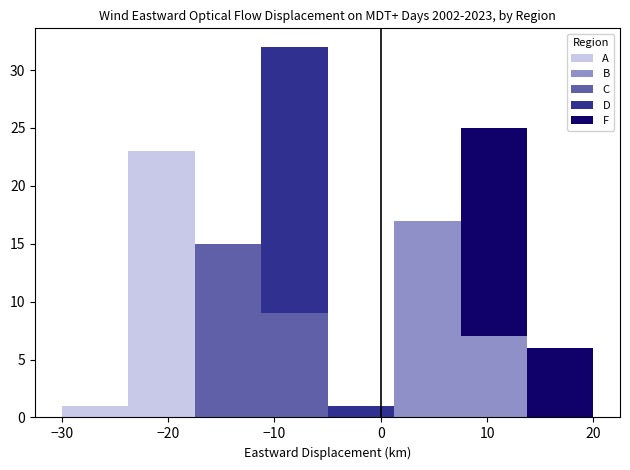

Reading left to right, list every stacked bar in this chart as the range it spans on the x-axis followed by its total height. Neither the bar edges nor the heights are printed on the chart, so give them approximately, as read against the axes.

-30 to -24: 1
-24 to -17: 23
-17 to -11: 15
-11 to -5: 32
-5 to 1: 1
1 to 8: 17
8 to 14: 25
14 to 20: 6